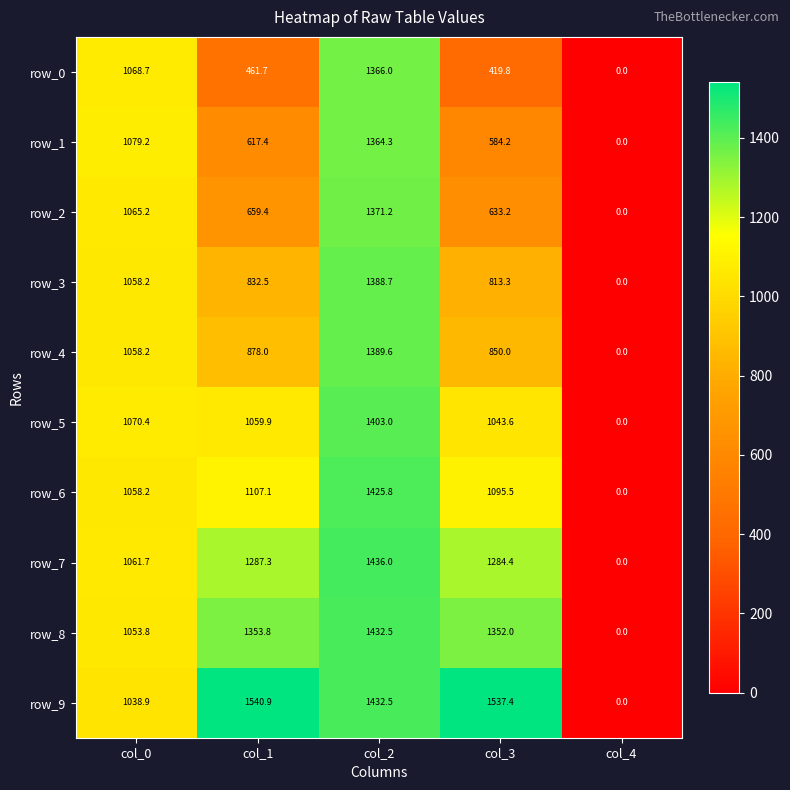

At which category is the sum across all series the highest?

col_2